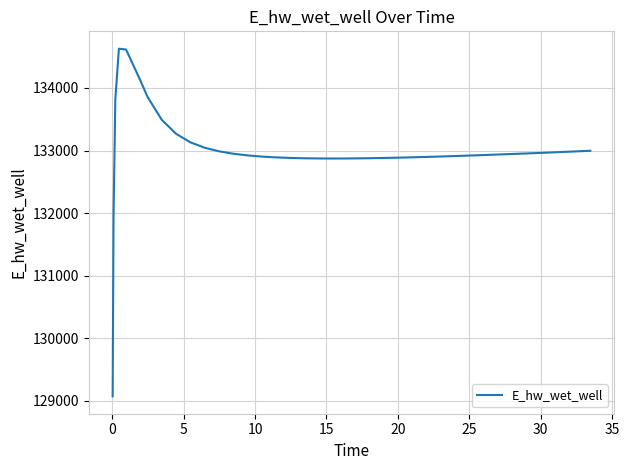

What is the minimum value shown in the chart?

129070.3